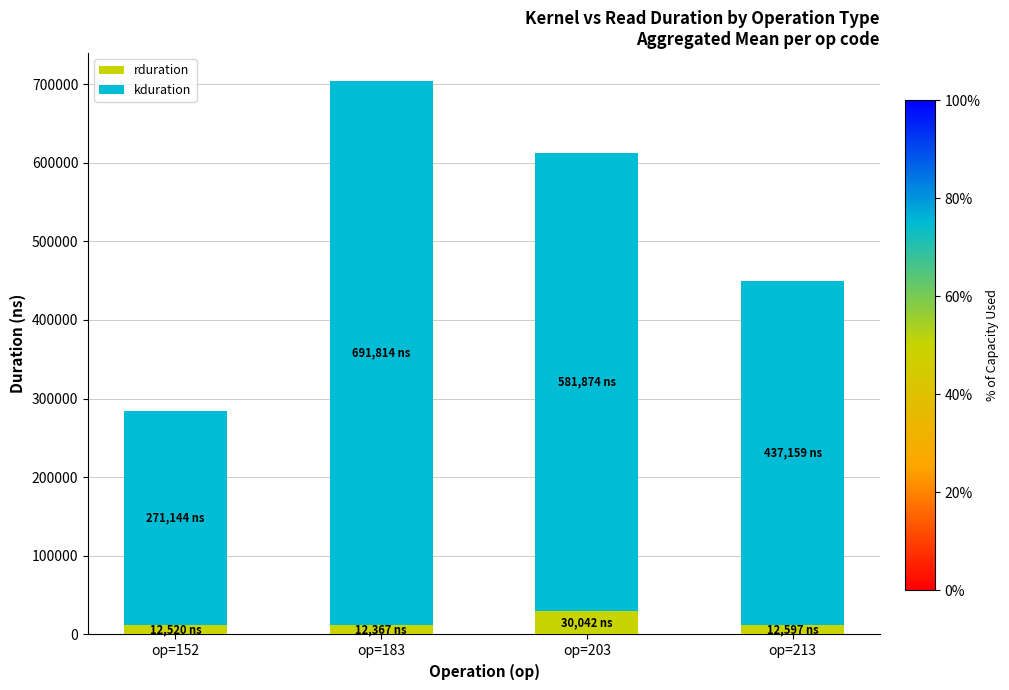

How many bars are there in total?

4